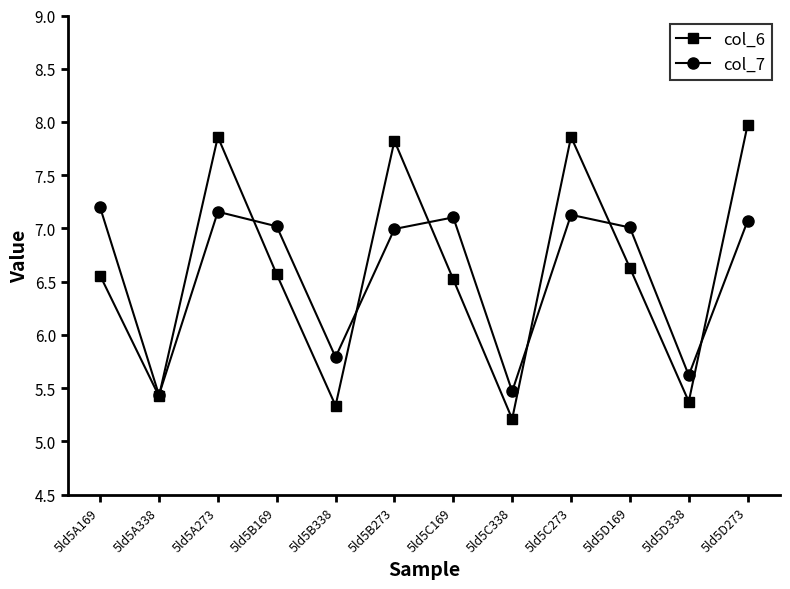

Is it true that col_7 equals 7.1 at 5ld5D273?

True